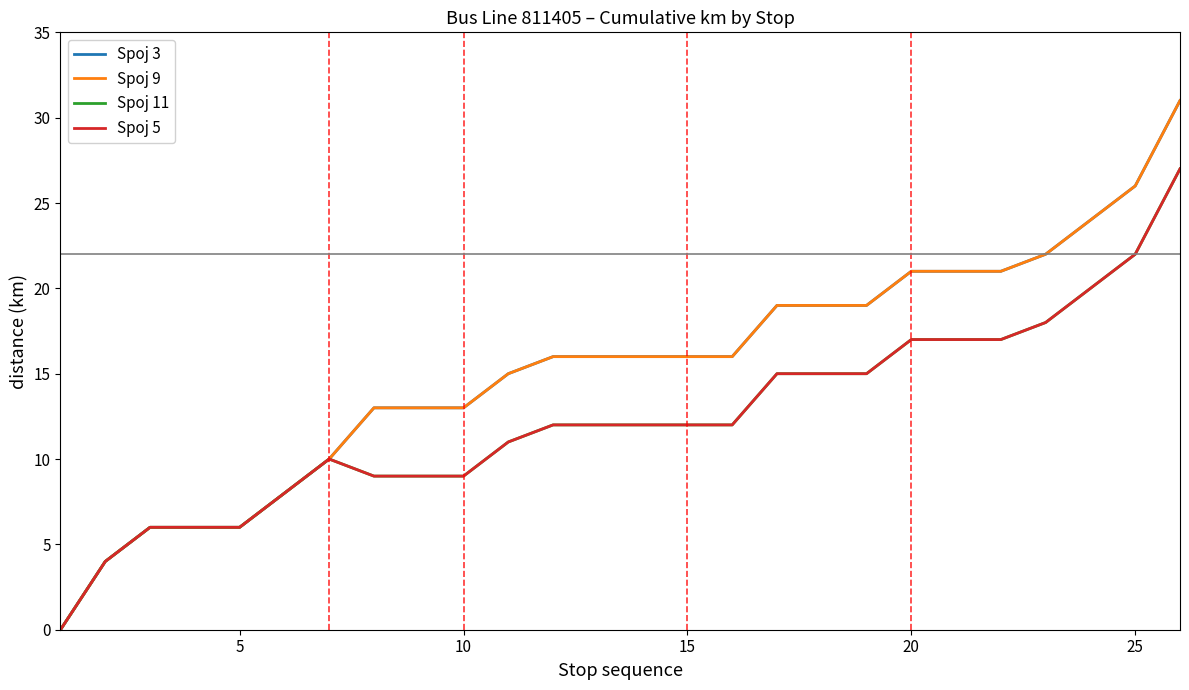

Does the chart display data point markers on the line(s)?

No